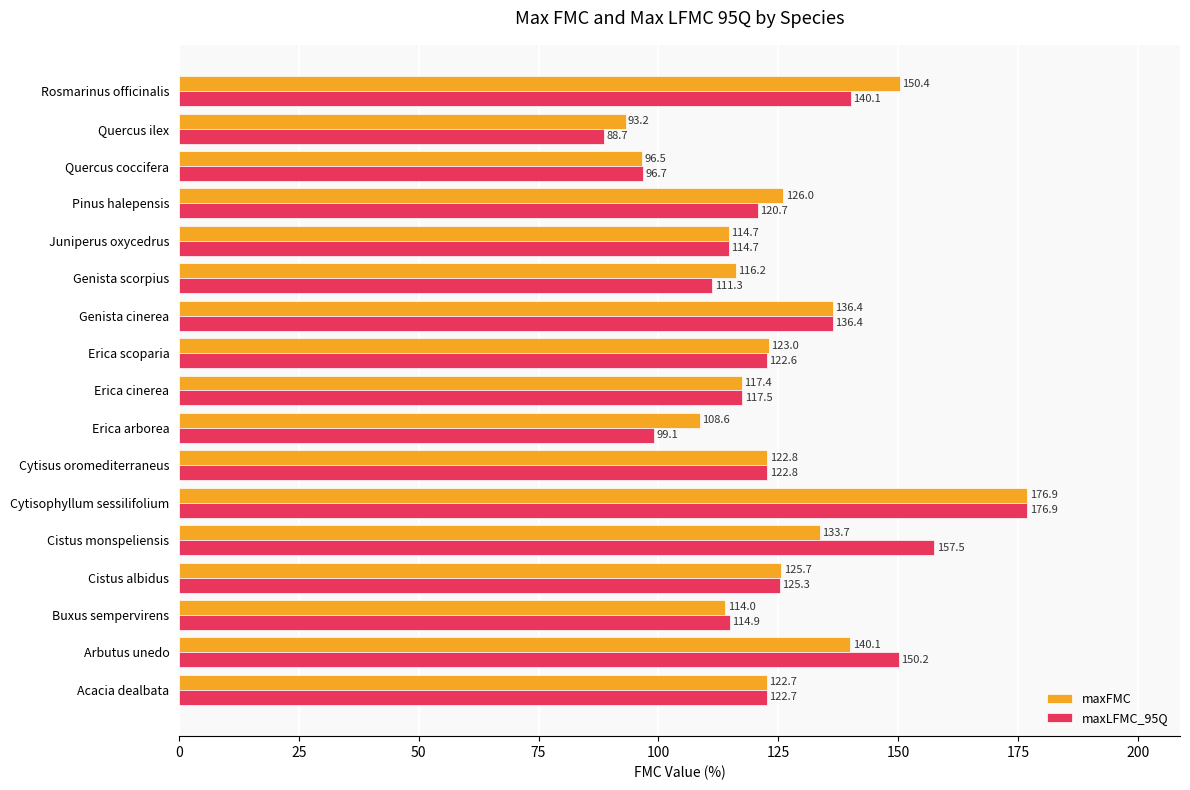

True or false: maxFMC has a value of 108.6 at Erica arborea.

True